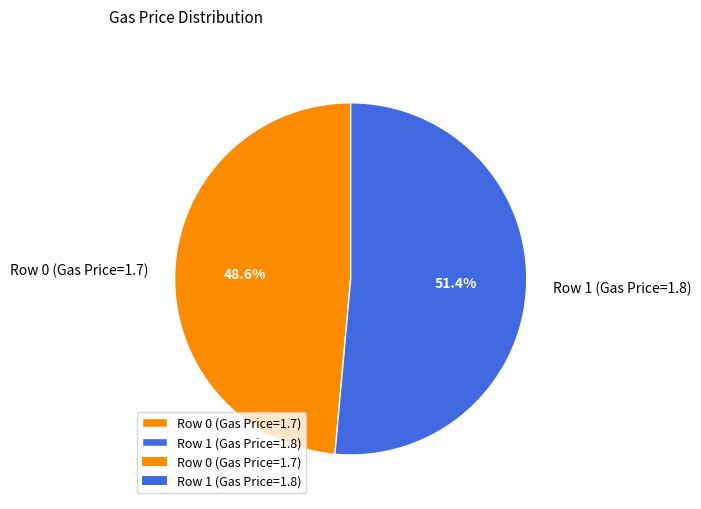

Rank the categories by value from highest to lowest.

Row 1 (Gas Price=1.8), Row 0 (Gas Price=1.7)